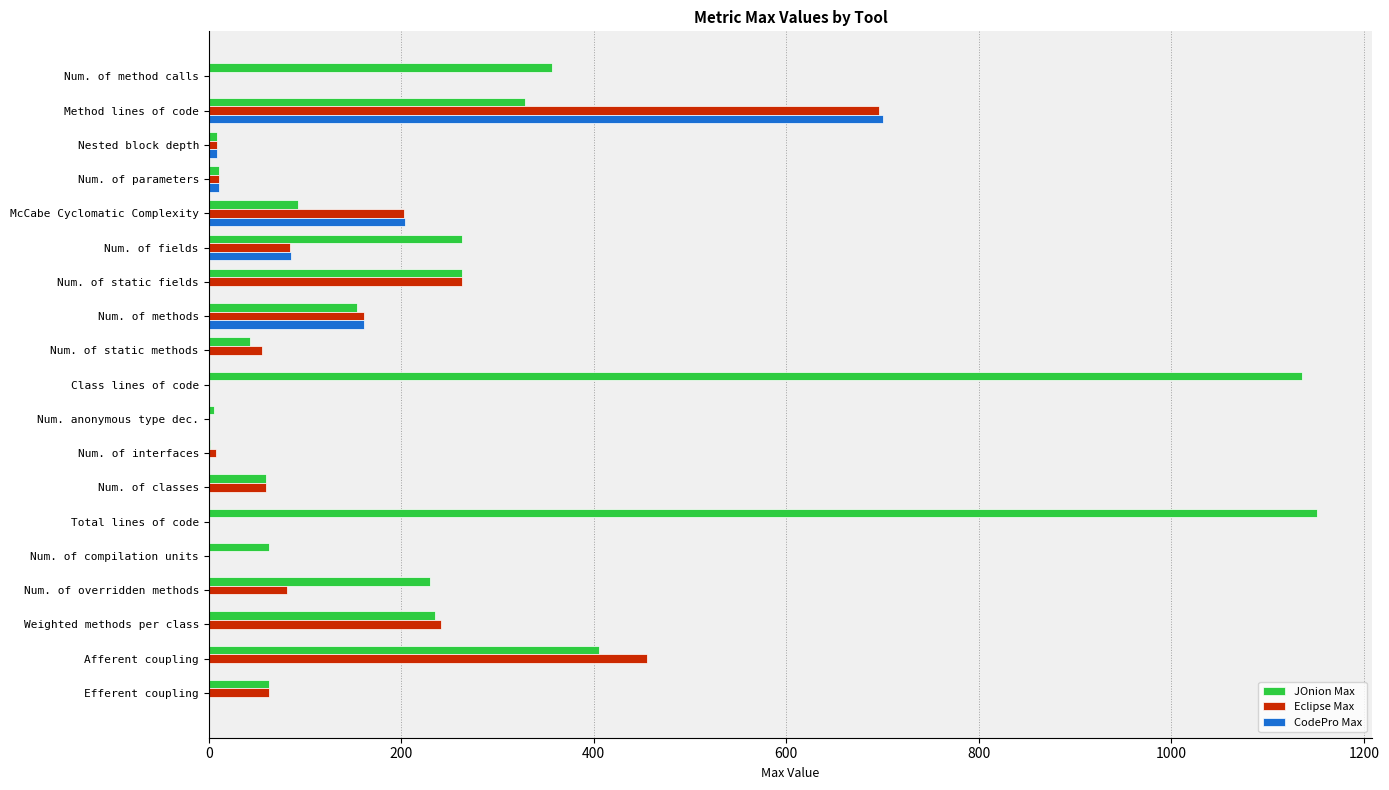

Is the value of CodePro Max at Num. of classes greater than the value of JOnion Max at Class lines of code?

No